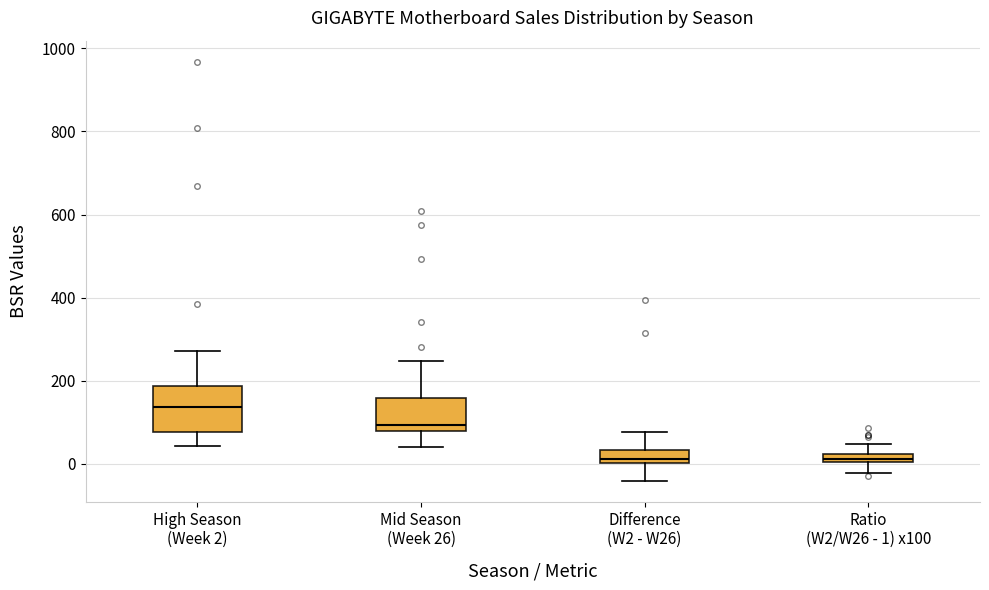

Where does the lower whisker of the box for Ratio (W2/W26 - 1) x100 end on the y-axis? The values are not printed on the chart, so give them approximately, as read against the axis.

-20